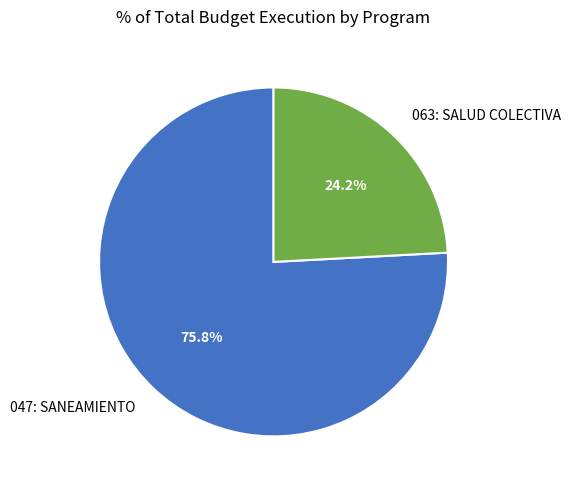

What is the total percentage of 047: SANEAMIENTO and 063: SALUD COLECTIVA?

100.0%